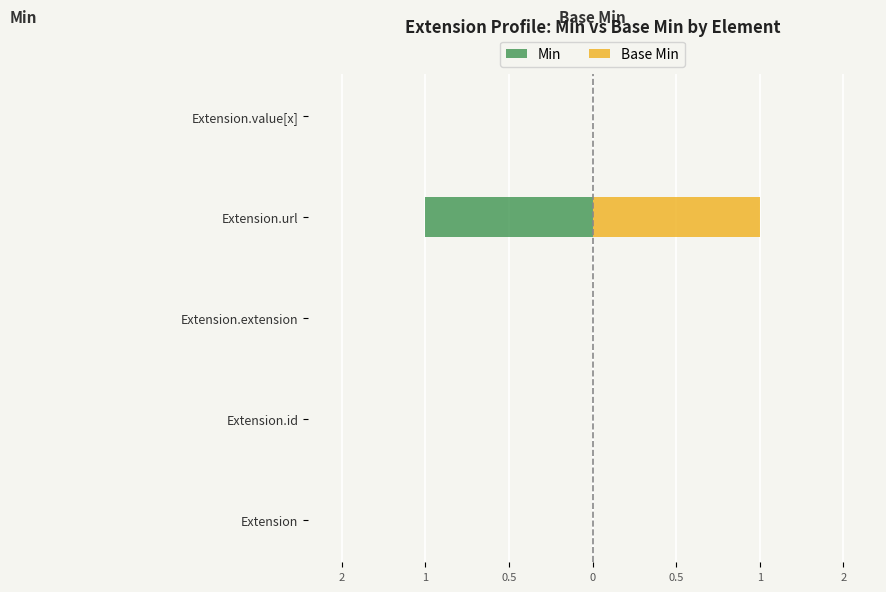

What are all the series names shown in the legend?

Min, Base Min